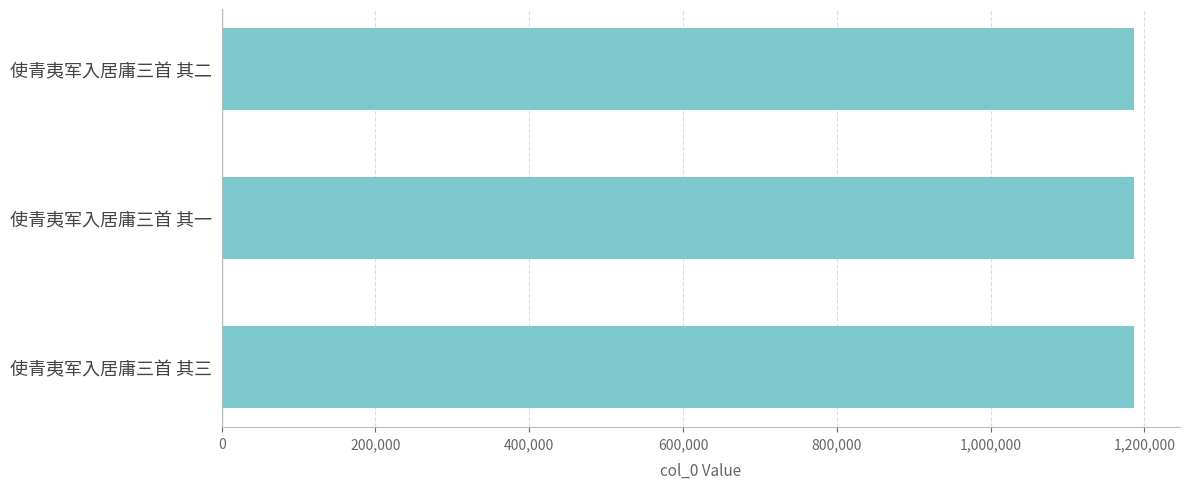

What is the greatest value displayed?

1187008